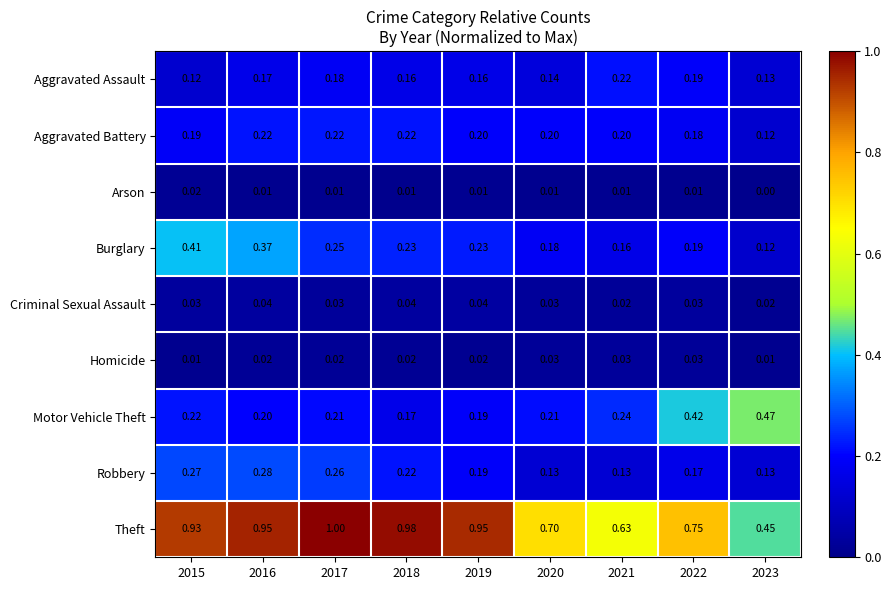

What is the total value across all series at 2017?

2.2